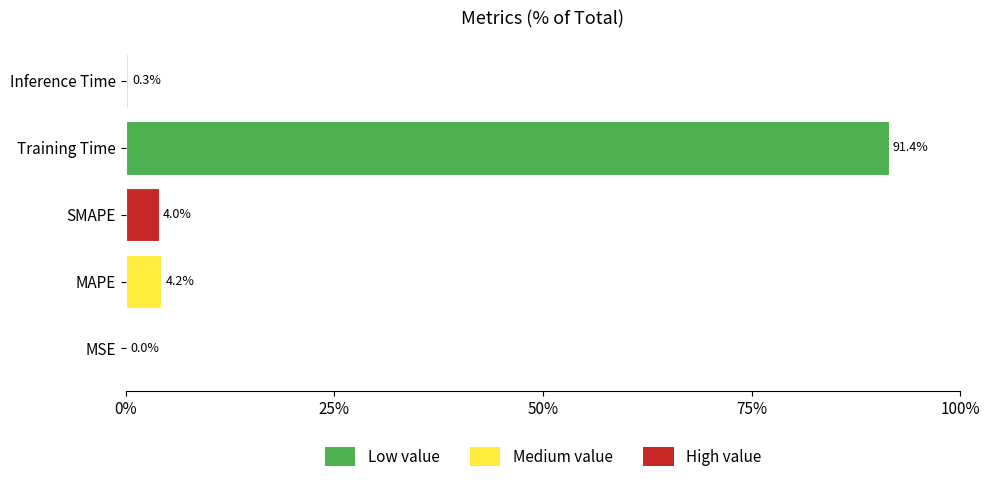

True or false: the data shows 4.0 at SMAPE.

True